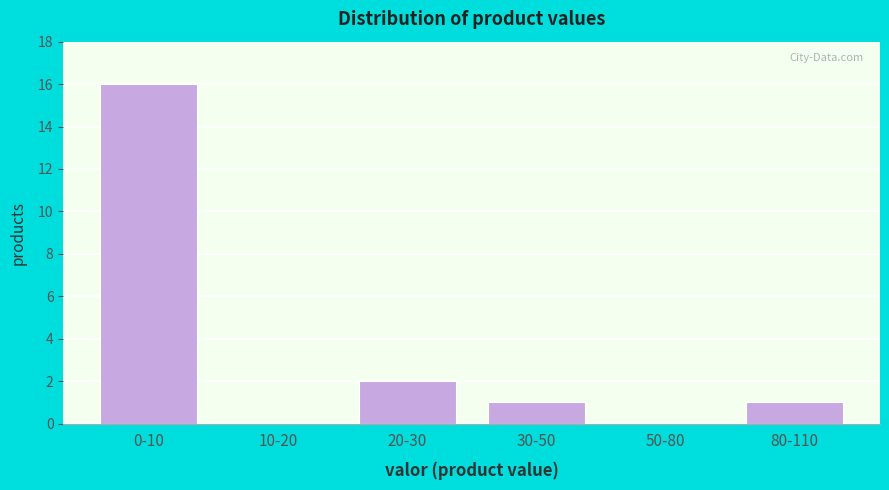

Reading left to right, list all the values displayed in this chart.

0-10=16	10-20=0	20-30=2	30-50=1	50-80=0	80-110=1